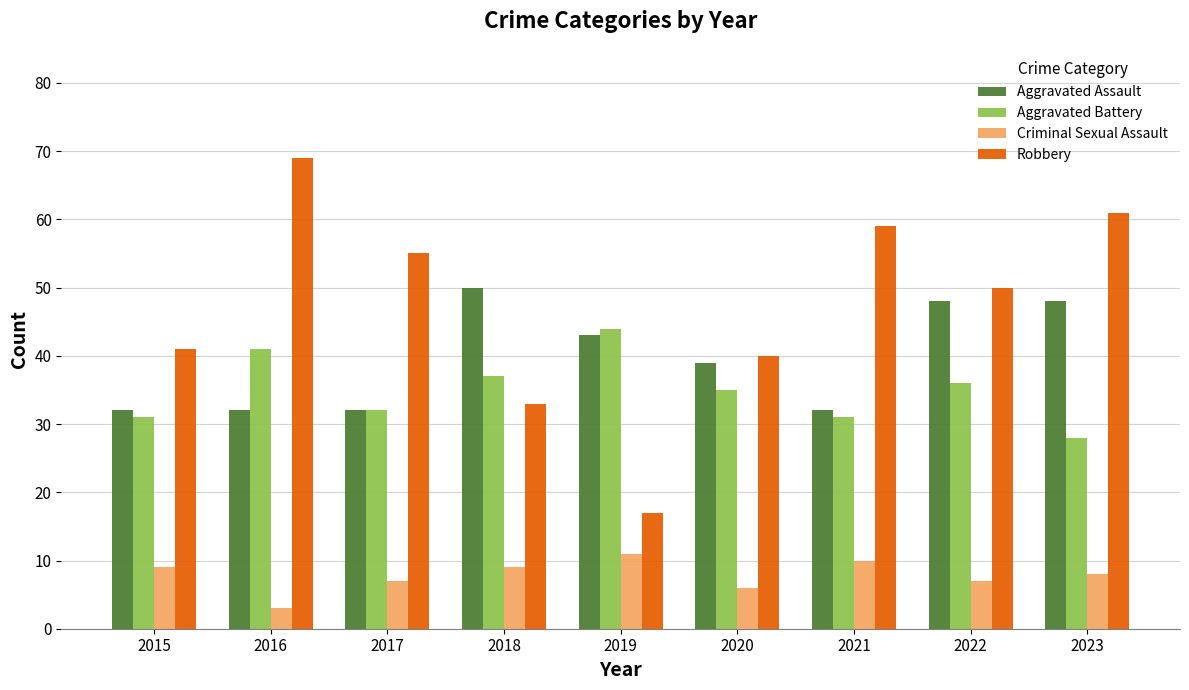

Are the bars horizontal?

No